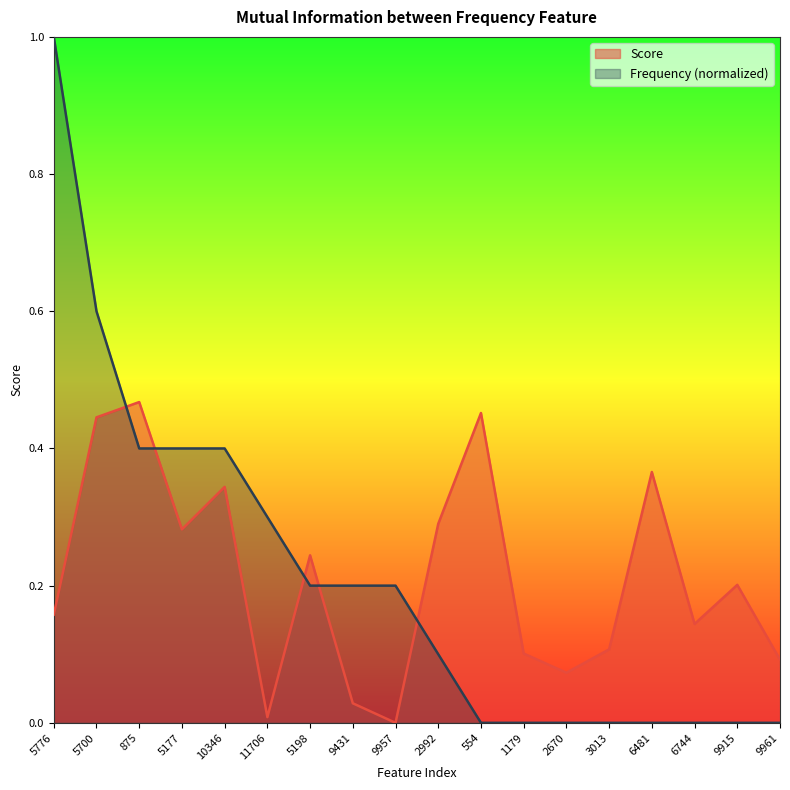

Where do Frequency and Score first cross each other?

5700 and 875